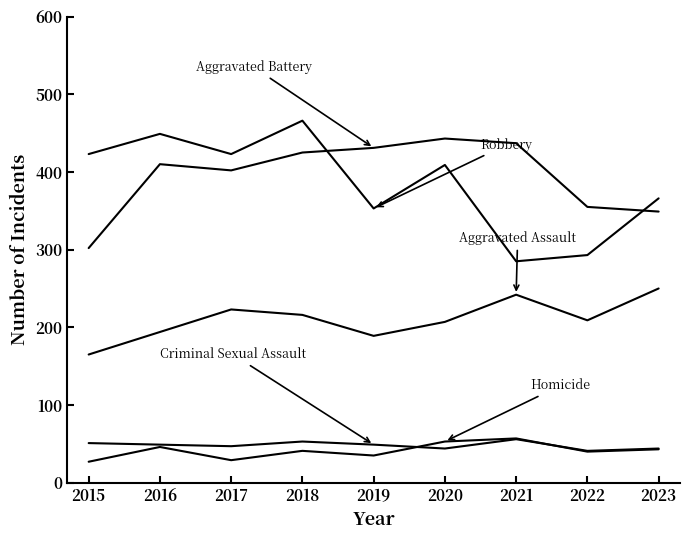

Reading left to right, what are all the values shown in this chart?

Aggravated Assault: 165	194	223	216	189	207	242	209	250
Aggravated Battery: 302	410	402	425	431	443	437	355	349
Criminal Sexual Assault: 51	49	47	53	49	44	56	41	44
Homicide: 27	46	29	41	35	53	57	40	43
Robbery: 423	449	423	466	353	409	285	293	366